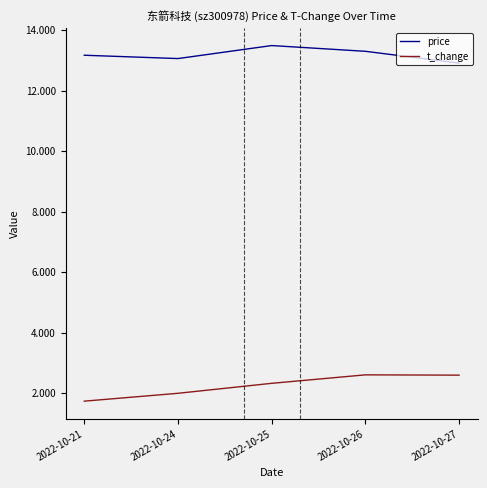

What is the maximum value shown in the chart?

13.5